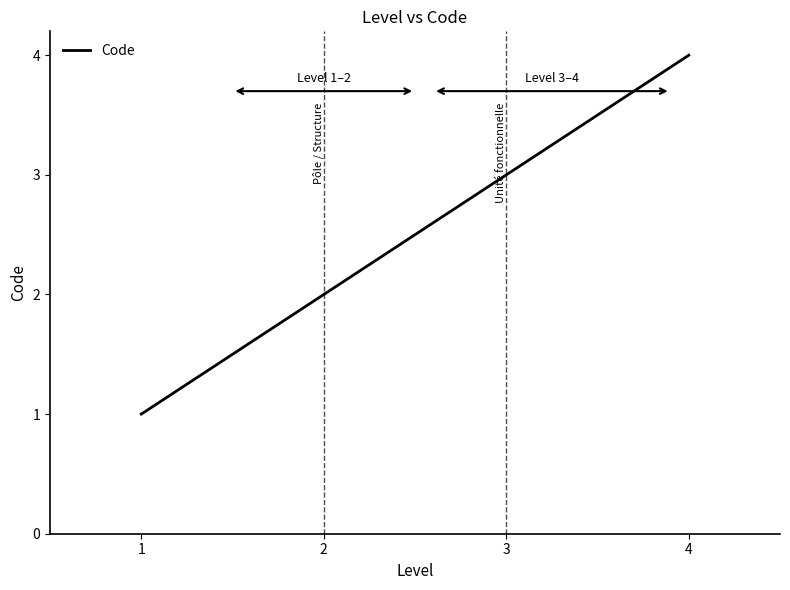

What is the ratio of the value at 2 to the value at 3?

0.7